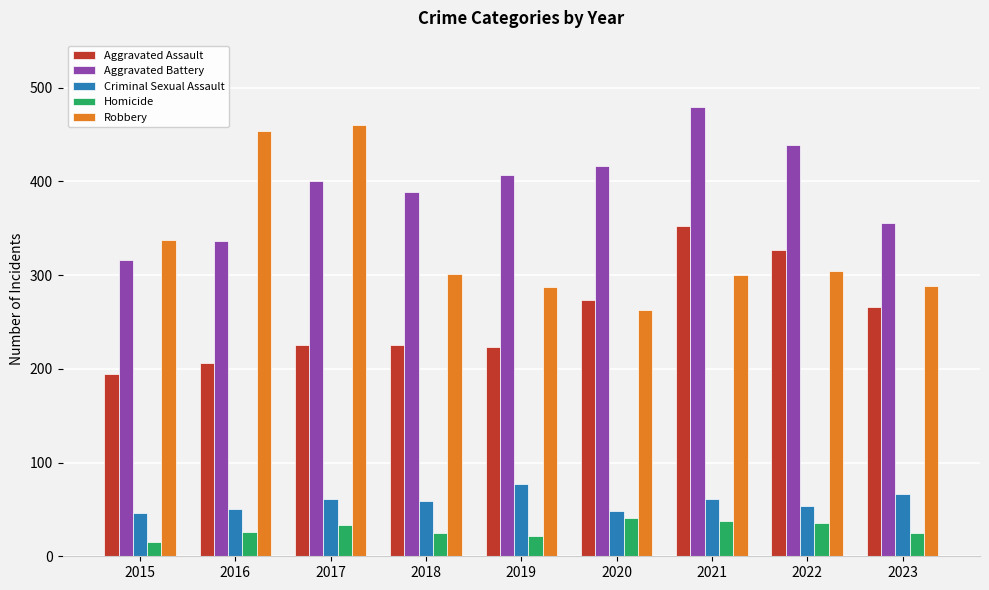

Which series has the largest total across all categories?

Aggravated Battery